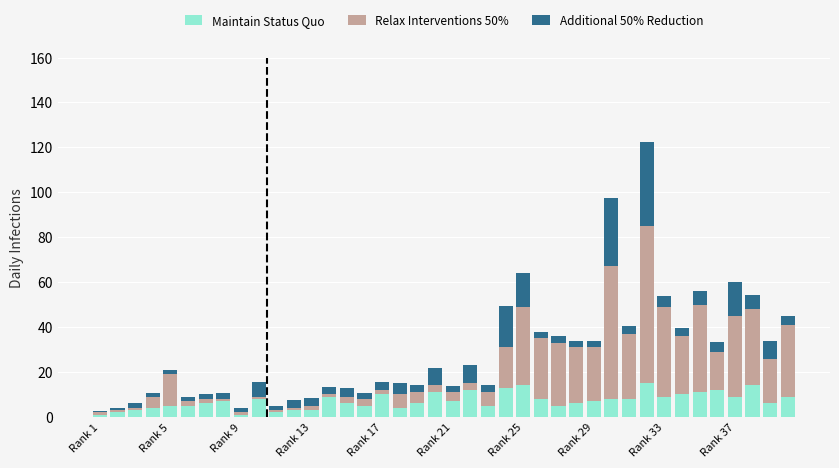

How many categories are shown in the chart?

40